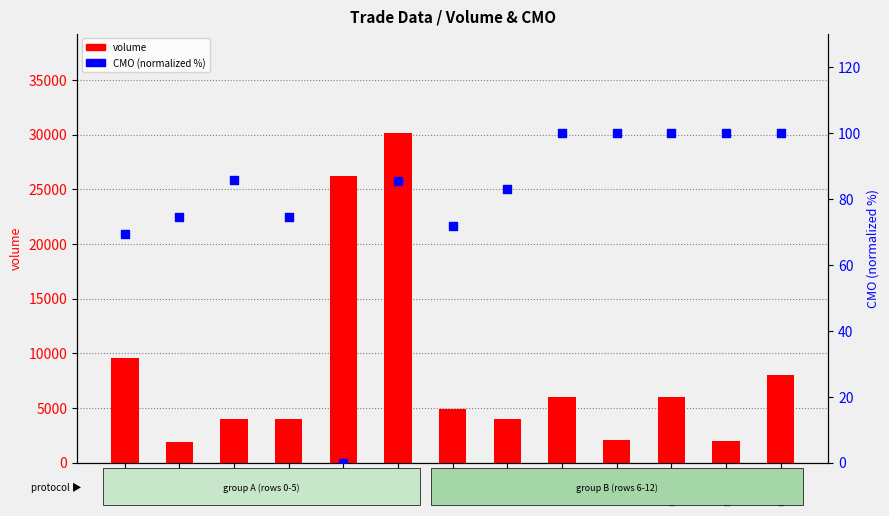

What is the total value across all series at row_12?

8100.0